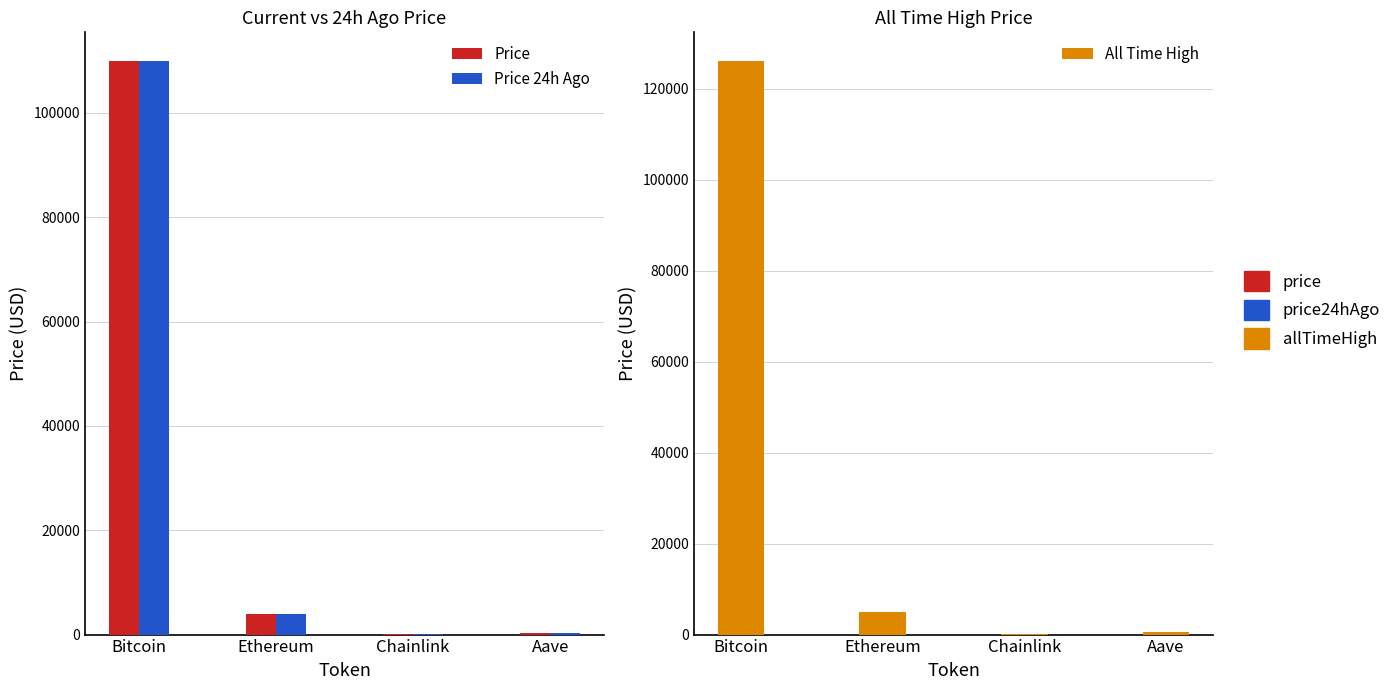

Are the bars horizontal?

No